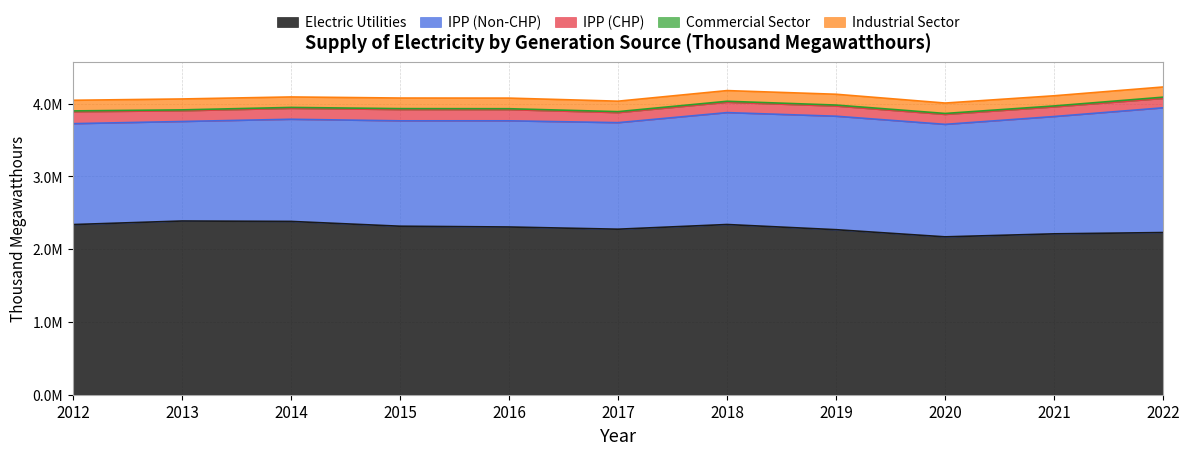

What is the spread (max minus min) of values at 2017?

2262479